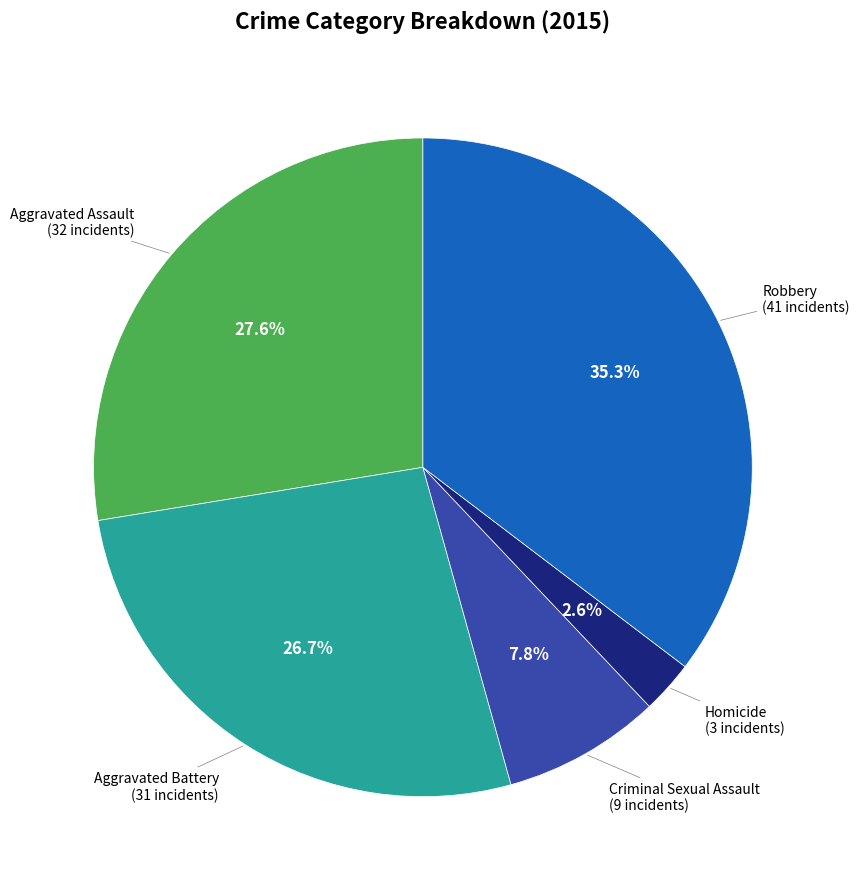

Is it true that Aggravated Battery is 19% of the pie?

False